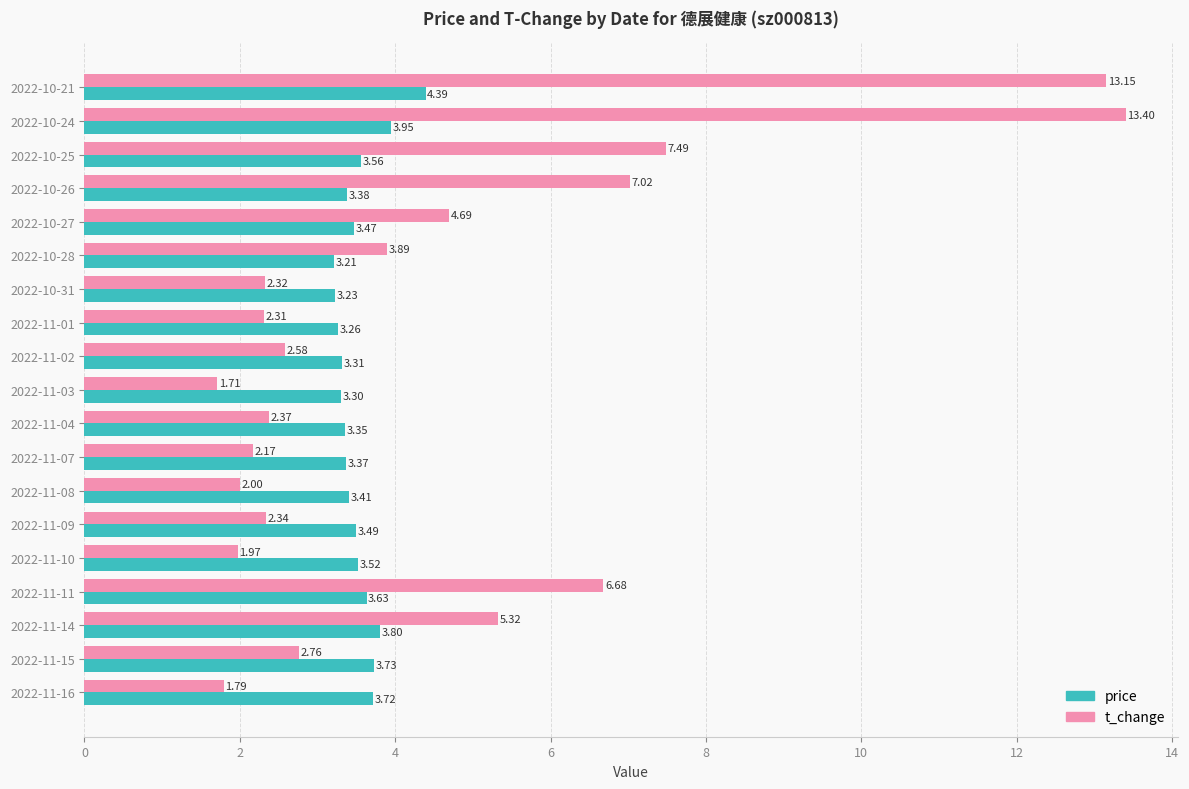

List the labels in order of price value, largest first.

2022-10-21, 2022-10-24, 2022-11-14, 2022-11-15, 2022-11-16, 2022-11-11, 2022-10-25, 2022-11-10, 2022-11-09, 2022-10-27, 2022-11-08, 2022-10-26, 2022-11-07, 2022-11-04, 2022-11-02, 2022-11-03, 2022-11-01, 2022-10-31, 2022-10-28